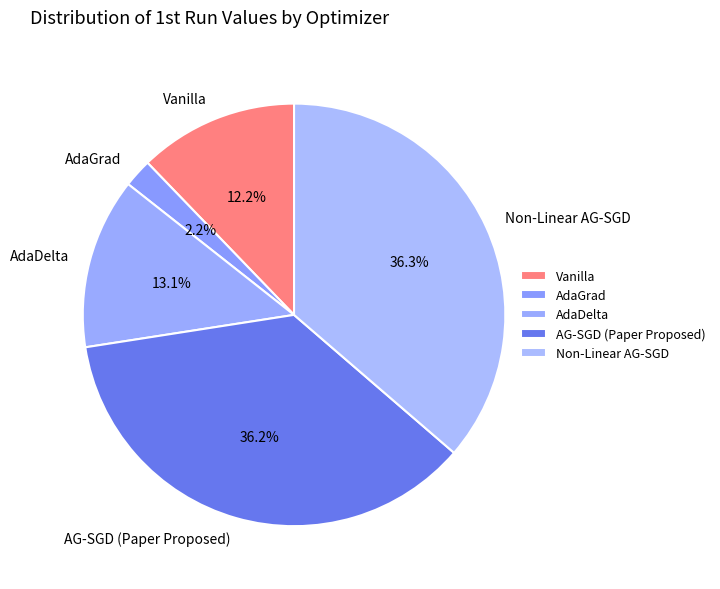

What is the total percentage of AdaDelta and Non-Linear AG-SGD?

49.4%